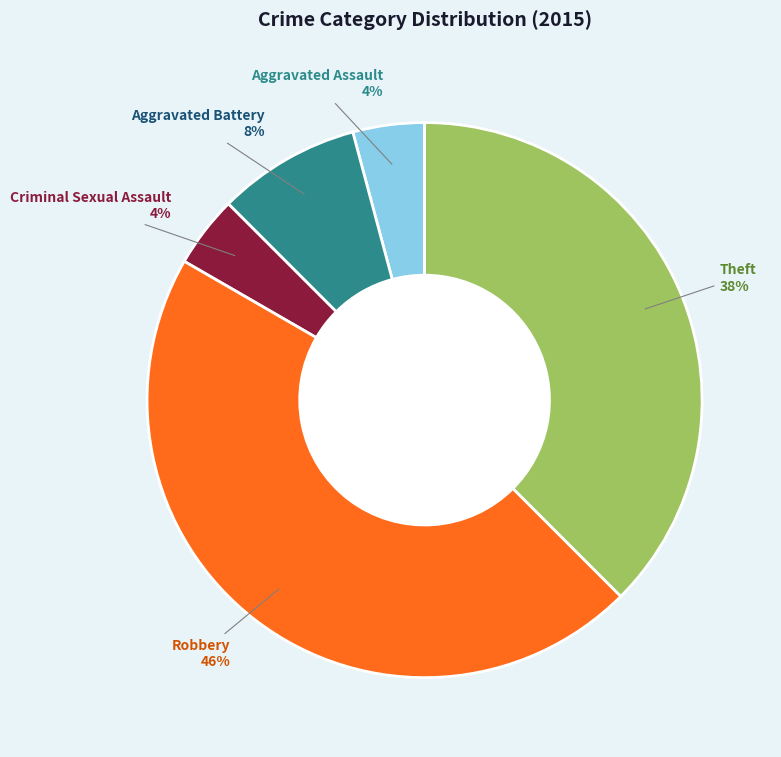

To the nearest percent, what is the average slice percentage?

20%